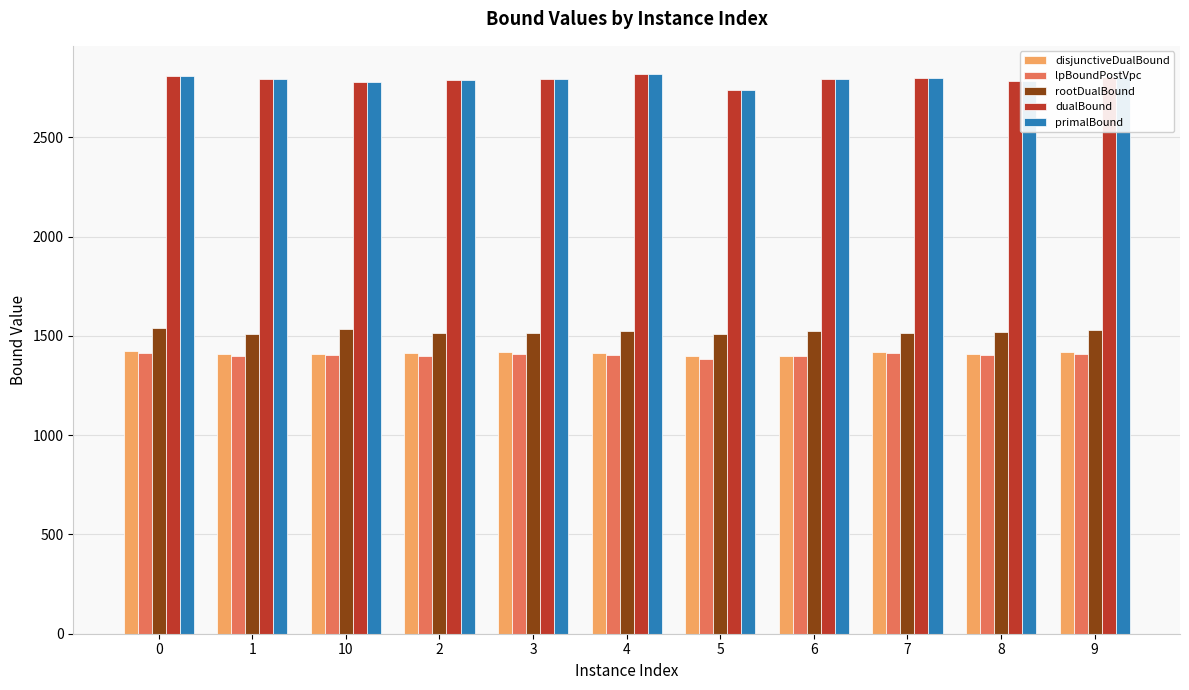

What is the label of the 6th bar from the right?

4